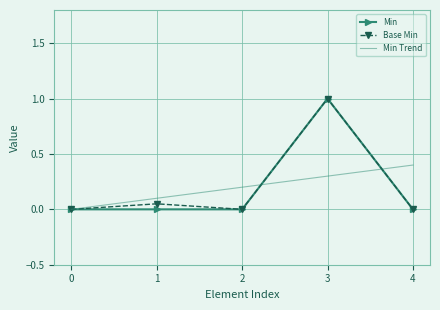

Is this an area chart (filled region under the line)?

No